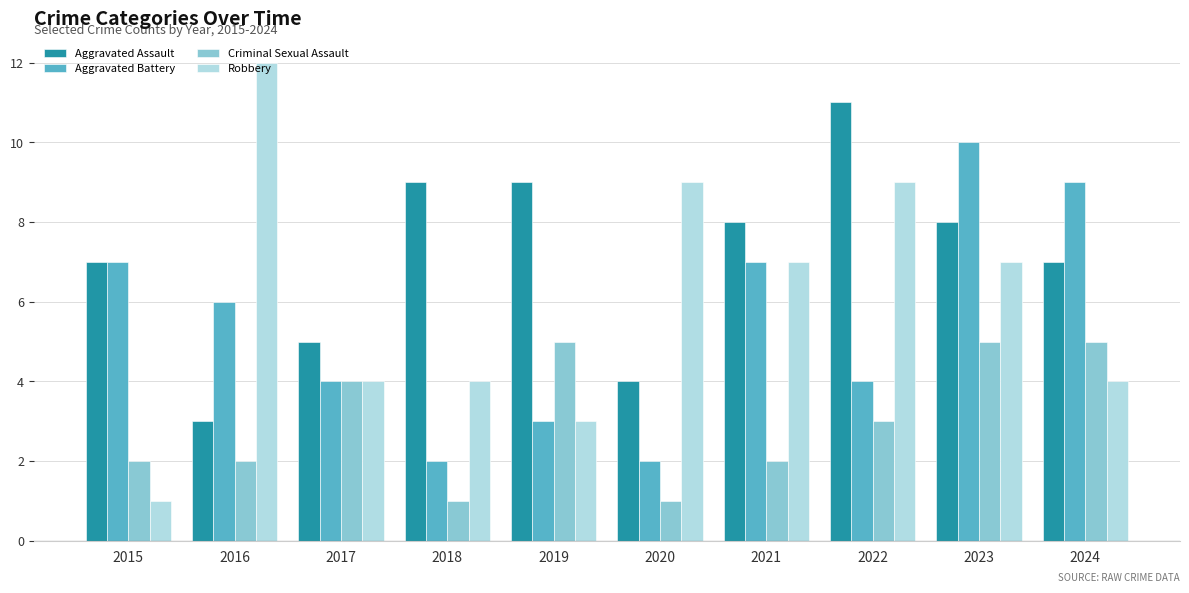

How many Aggravated Battery values are between 3 and 7?

6